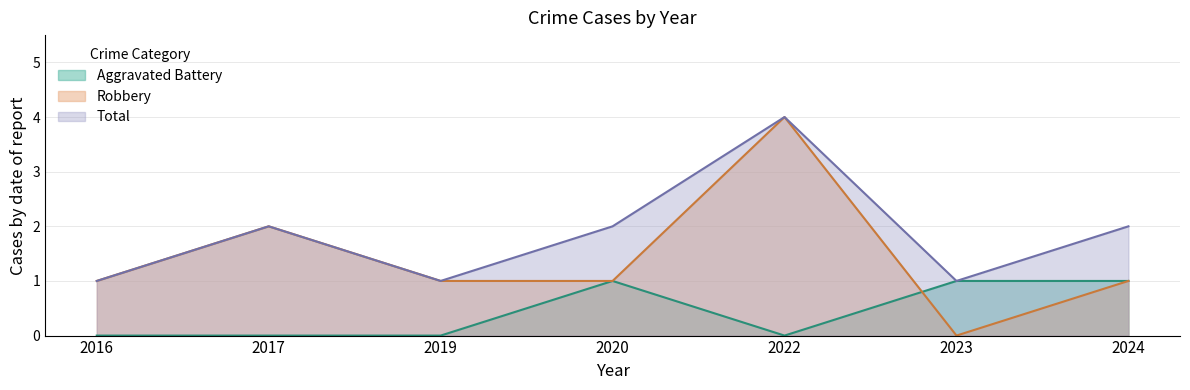

Where is Total nearest to the value 2?

2017